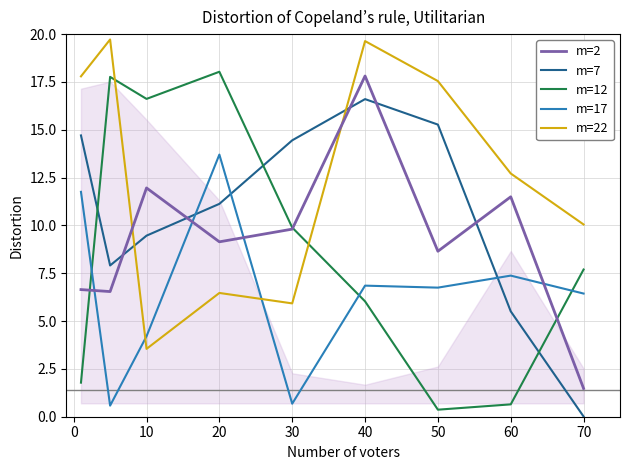

At how many categories does at least one series exceed 1?

9